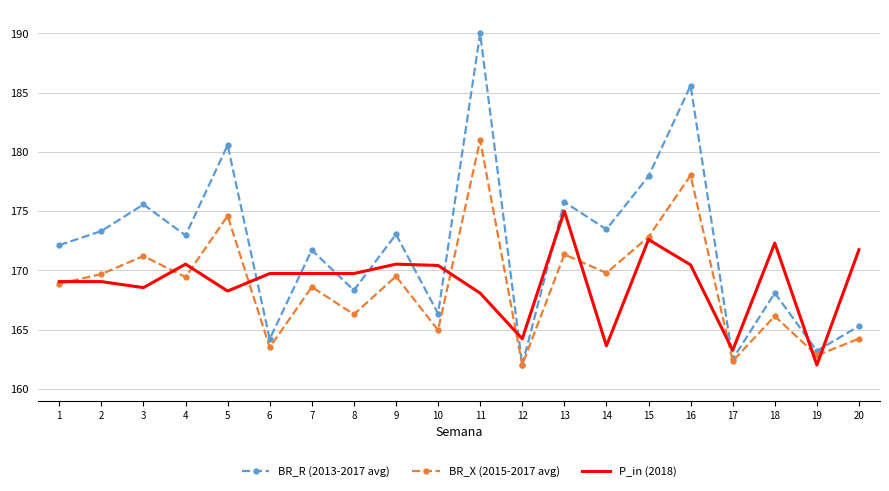

What is the smallest value displayed?

162.0